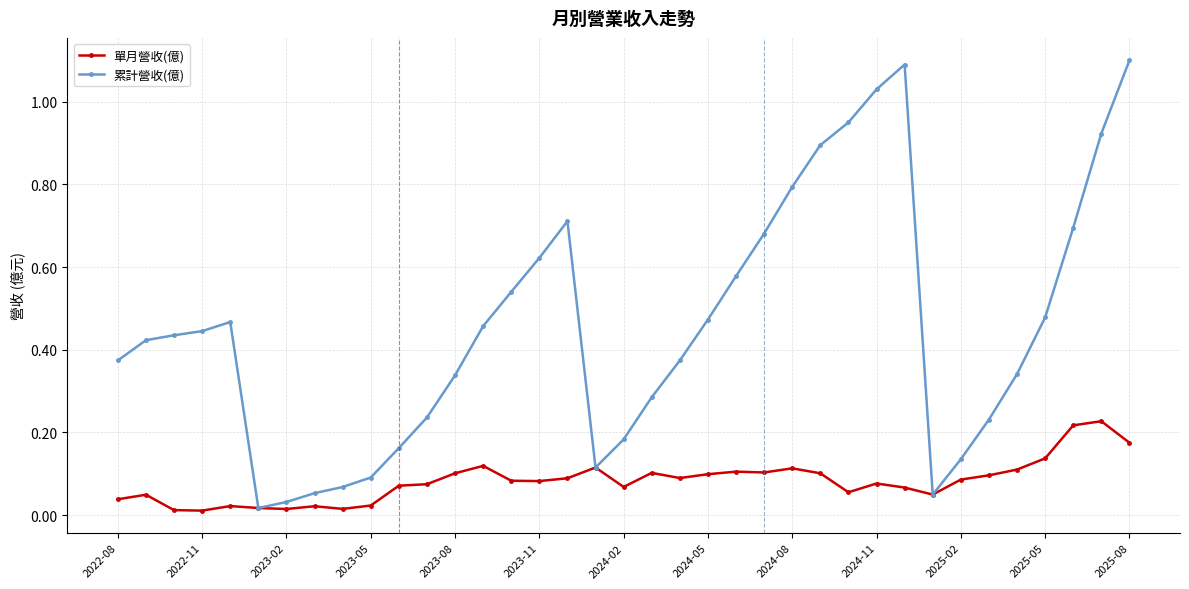

Which series has the widest spread of values?

累計營收(億)